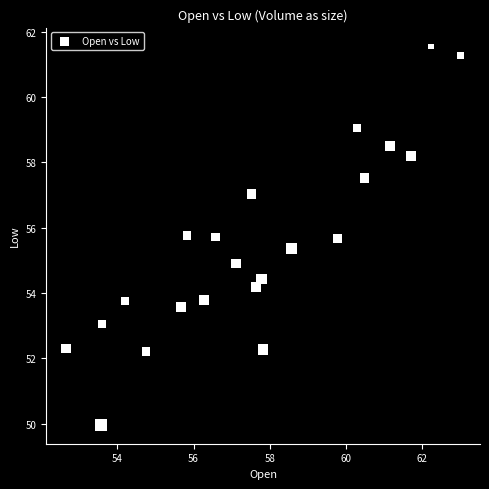

What is the range of X values (max minus min)?

10.4